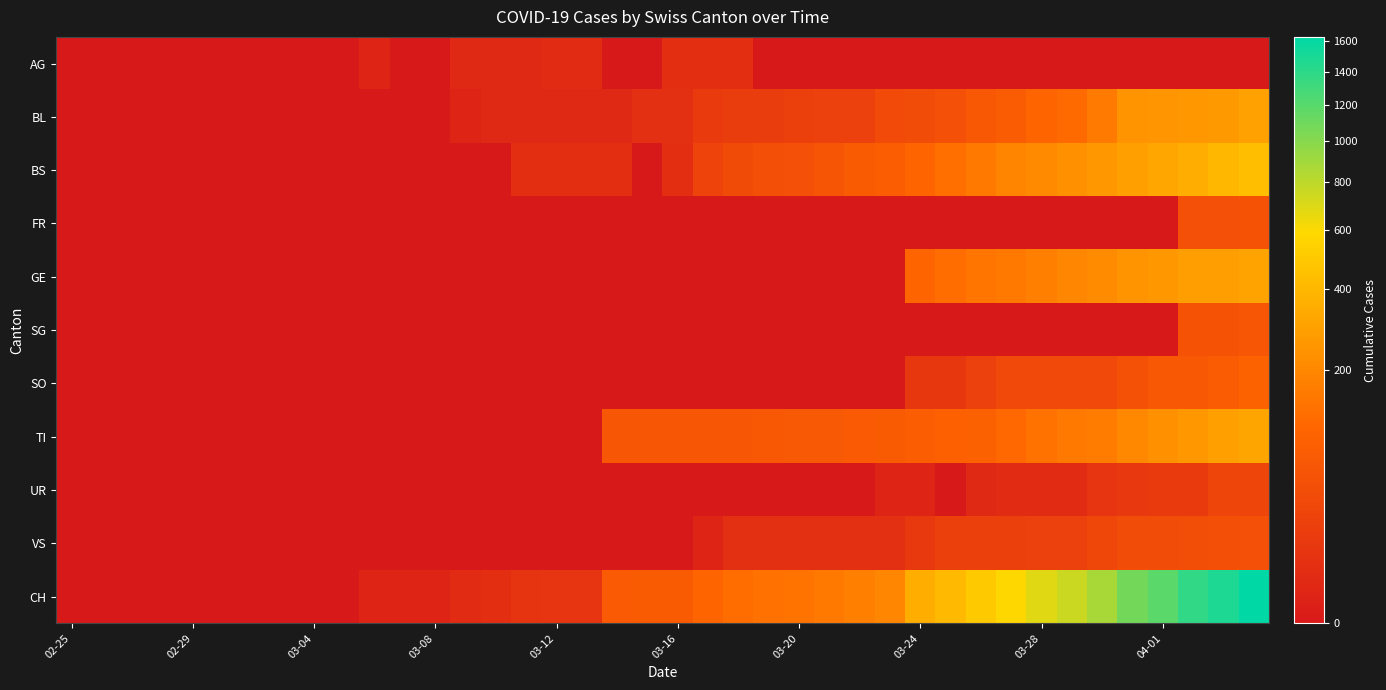

Reading left to right, what are all the values shown in this chart?

AG: 0	0	0	0	0	0	0	0	0	0	1	0	0	2	2	2	3	3	0	0	4	4	4	0	0	0	0	0	0	0	0	0	0	0	0	0	0	0	0	0
BL: 0	0	0	0	0	0	0	0	0	0	0	0	0	1	2	2	2	2	2	5	5	13	16	16	18	21	21	35	40	46	65	76	100	115	158	242	249	262	266	298
BS: 0	0	0	0	0	0	0	0	0	0	0	0	0	0	0	4	4	4	4	0	4	25	36	44	46	57	73	78	105	128	155	191	211	228	263	292	323	350	397	434
FR: 0	0	0	0	0	0	0	0	0	0	0	0	0	0	0	0	0	0	0	0	0	0	0	0	0	0	0	0	0	0	0	0	0	0	0	0	0	46	46	49
GE: 0	0	0	0	0	0	0	0	0	0	0	0	0	0	0	0	0	0	0	0	0	0	0	0	0	0	0	0	103	122	144	153	175	193	216	241	260	283	284	305
SG: 0	0	0	0	0	0	0	0	0	0	0	0	0	0	0	0	0	0	0	0	0	0	0	0	0	0	0	0	0	0	0	0	0	0	0	0	0	49	50	62
SO: 0	0	0	0	0	0	0	0	0	0	0	0	0	0	0	0	0	0	0	0	0	0	0	0	0	0	0	0	10	10	20	32	33	33	33	48	65	65	75	92
TI: 0	0	0	0	0	0	0	0	0	0	0	0	0	0	0	0	0	0	61	61	61	62	62	65	67	68	70	71	80	85	91	107	136	155	165	202	229	263	287	314
UR: 0	0	0	0	0	0	0	0	0	0	0	0	0	0	0	0	0	0	0	0	0	0	0	0	0	0	0	1	1	0	2	3	3	3	9	11	13	13	26	26
VS: 0	0	0	0	0	0	0	0	0	0	0	0	0	0	0	0	0	0	0	0	0	1	5	5	5	5	5	5	12	18	18	18	21	21	29	39	40	41	44	46
CH: 0	0	0	0	0	0	0	0	0	0	1	1	1	3	4	8	9	9	70	73	74	105	123	134	140	155	173	194	355	414	499	584	683	752	877	1079	1183	1376	1479	1630